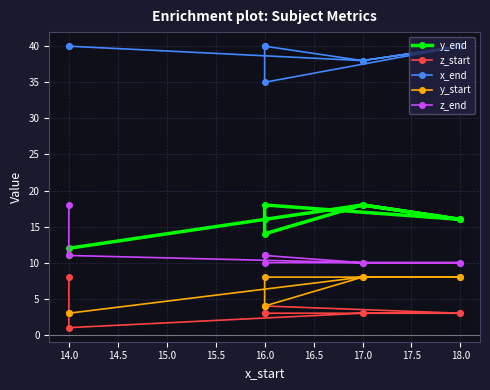

Count the z_start values in the range 3 to 4.

7